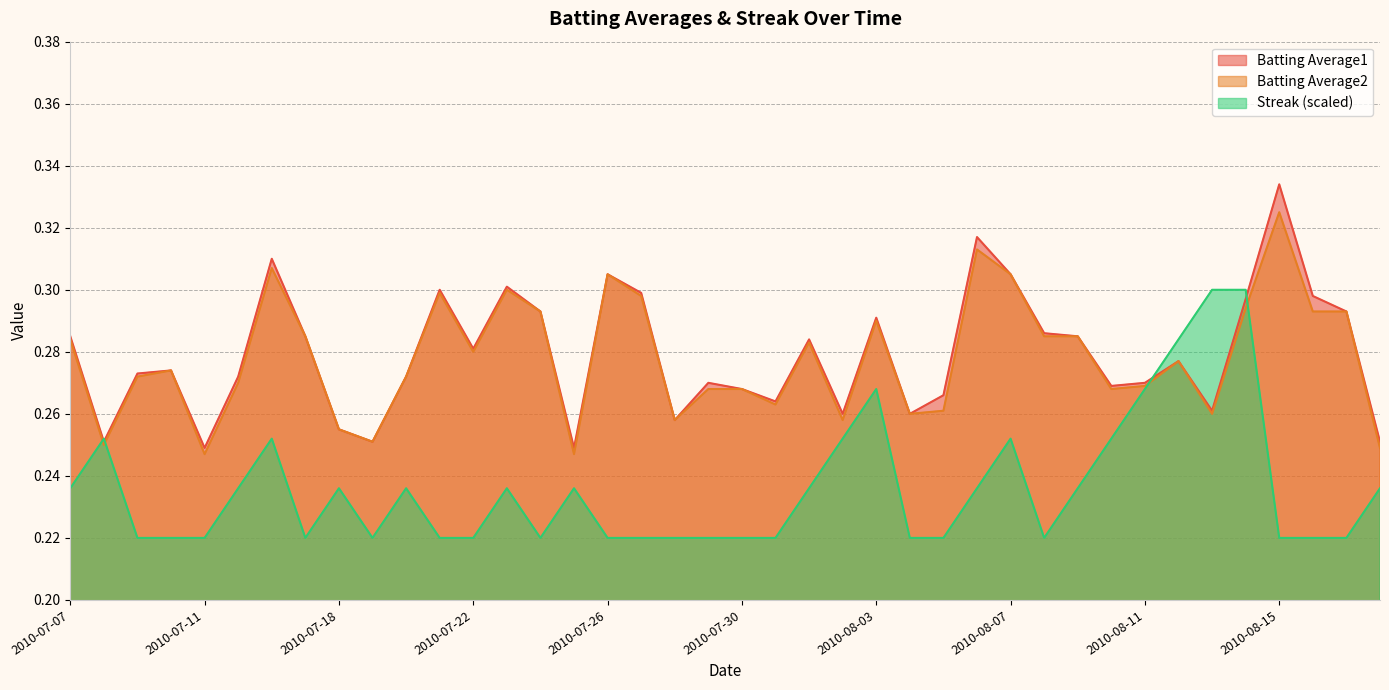

What are all the series names shown in the legend?

Batting Average1, Batting Average2, Streak (scaled)